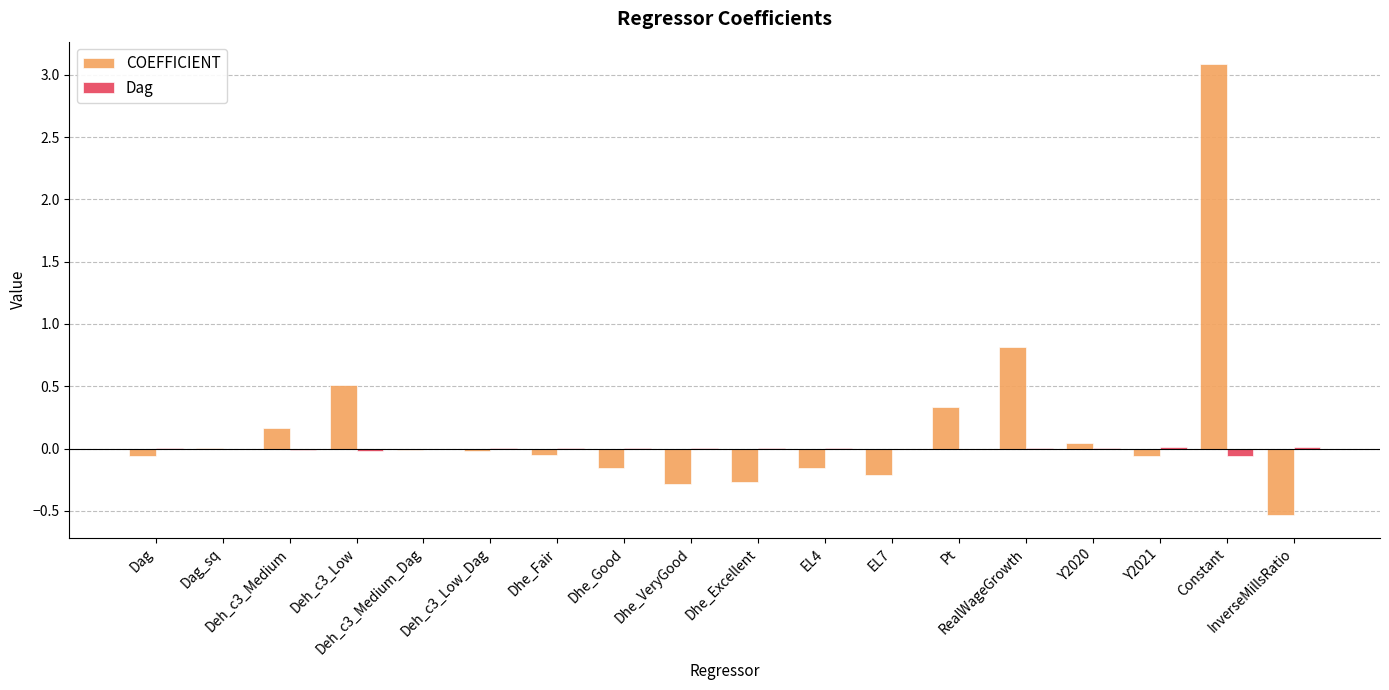

What is the maximum value for COEFFICIENT?

3.1